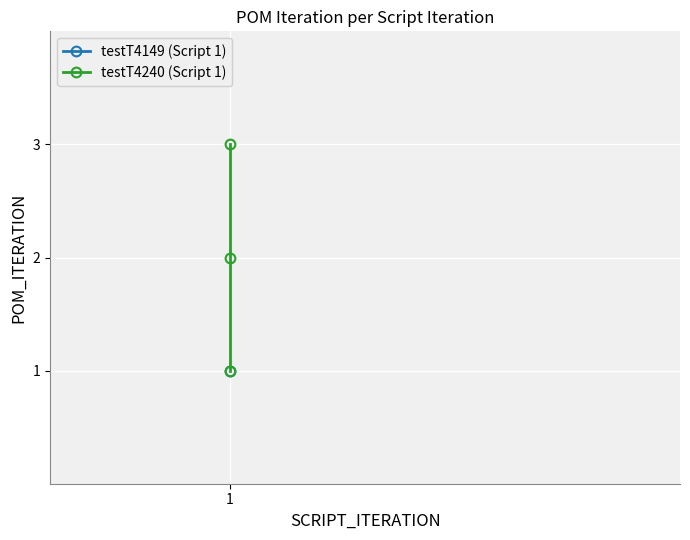

True or false: the data shows 1 at 1.

True